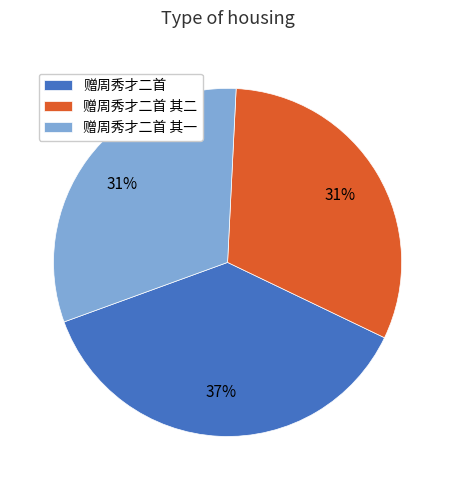

To the nearest percent, what percentage of the pie is 赠周秀才二首?

37%